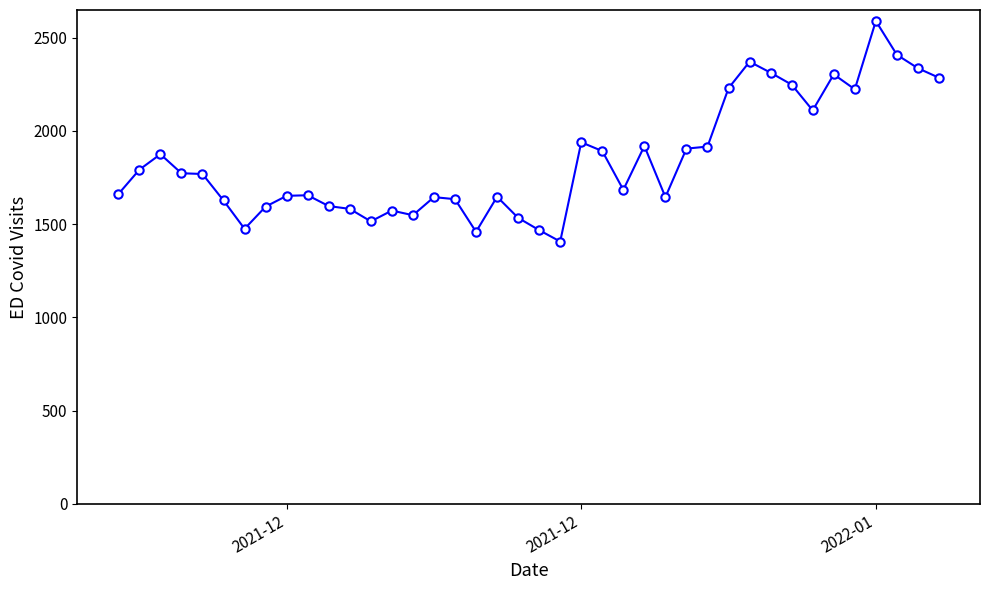

Count the number of data series in this chart.

1